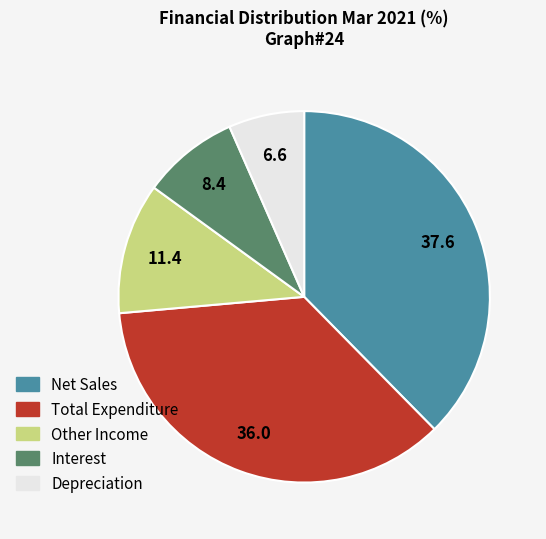

Which has a higher value, Total Expenditure or Interest?

Total Expenditure